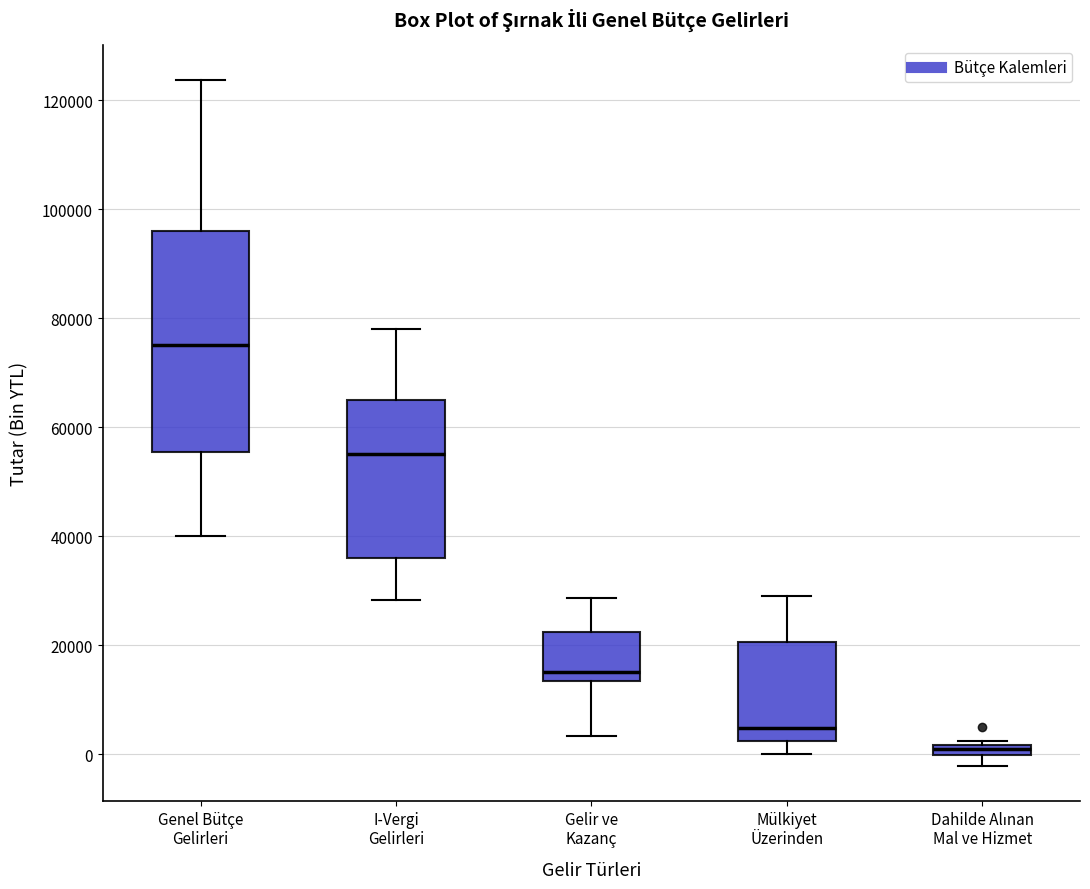

Where is the upper edge of the box for Gelir ve Kazanç on the y-axis? The values are not printed on the chart, so give them approximately, as read against the axis.

22000